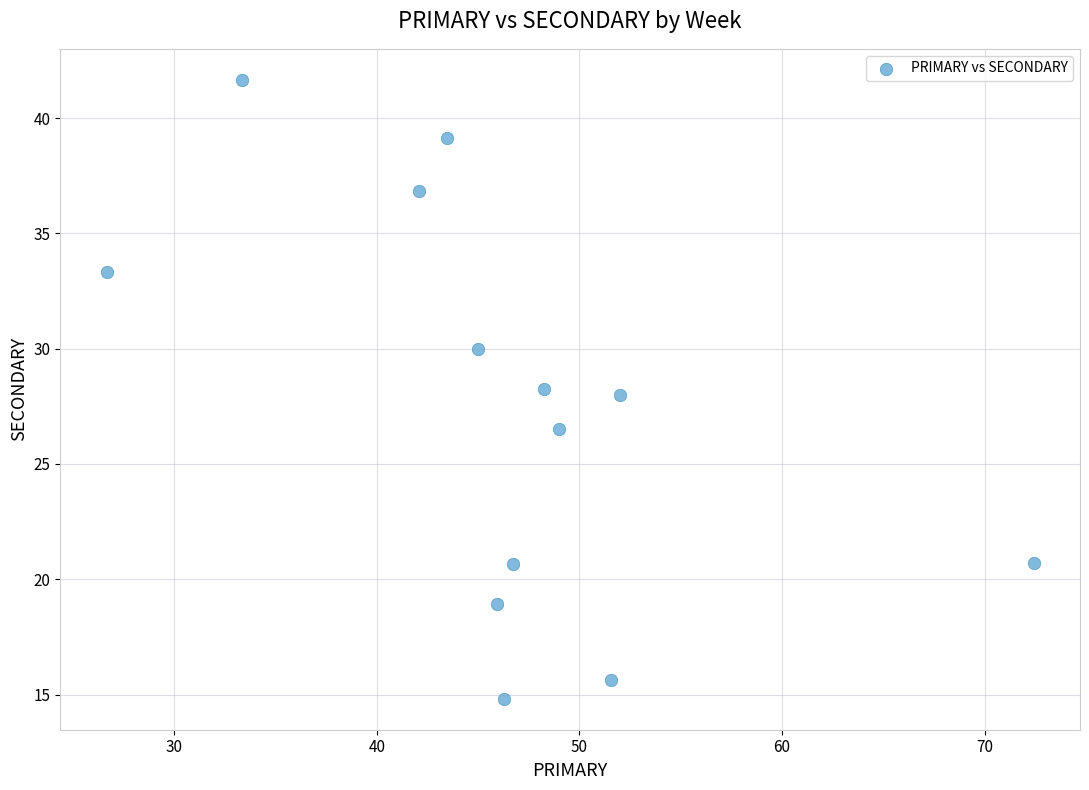

What is the range of Y values (max minus min)?

26.9